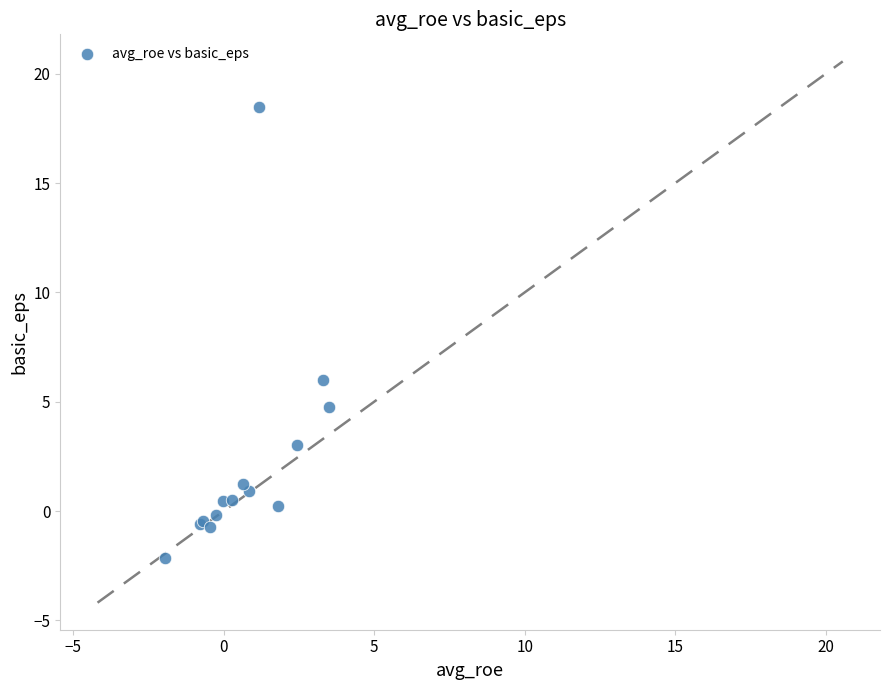

What Y value in the scatter plot is closest to 8?

6.0